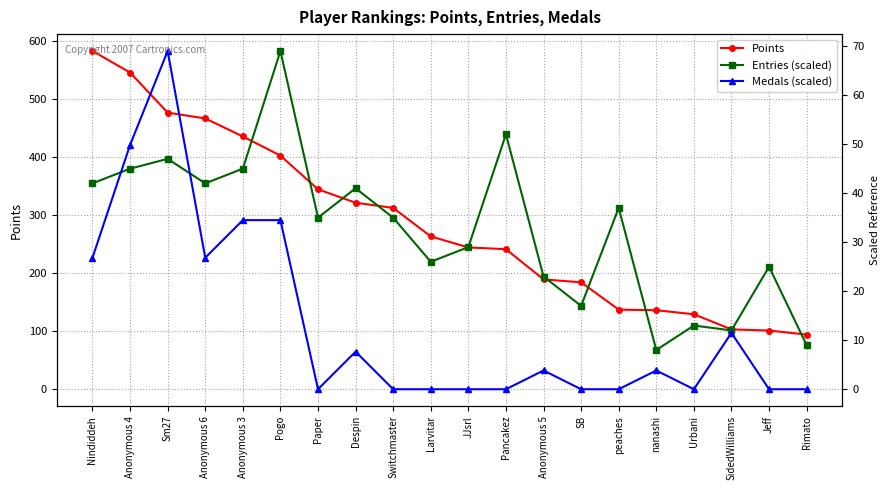

What are all the series names shown in the legend?

Points, Entries (scaled), Medals (scaled)